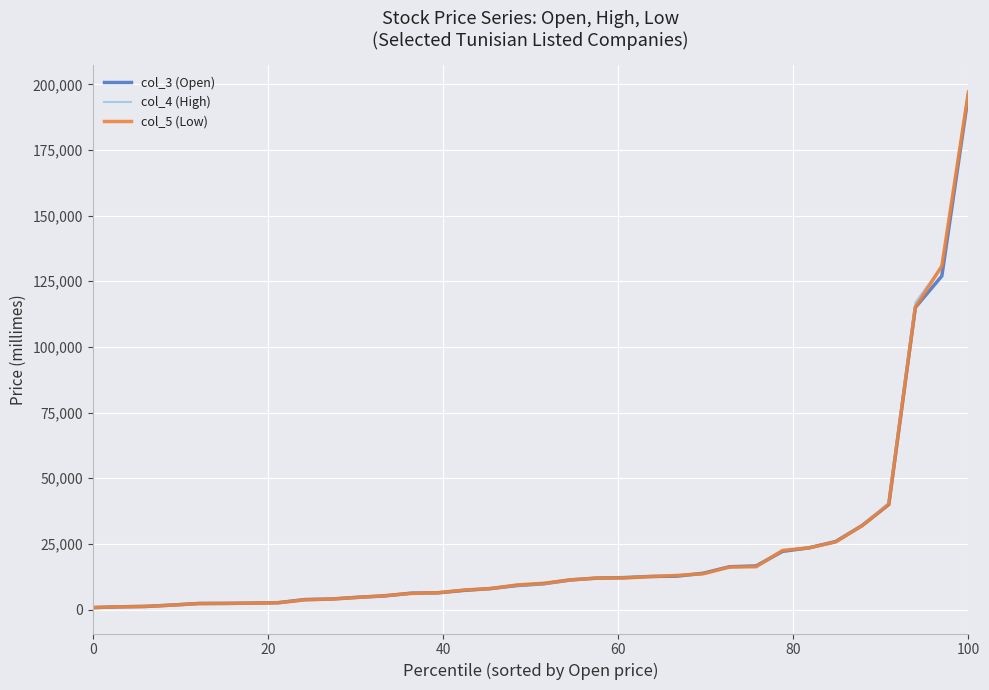

Which series has the widest spread of values?

col_4 (High)